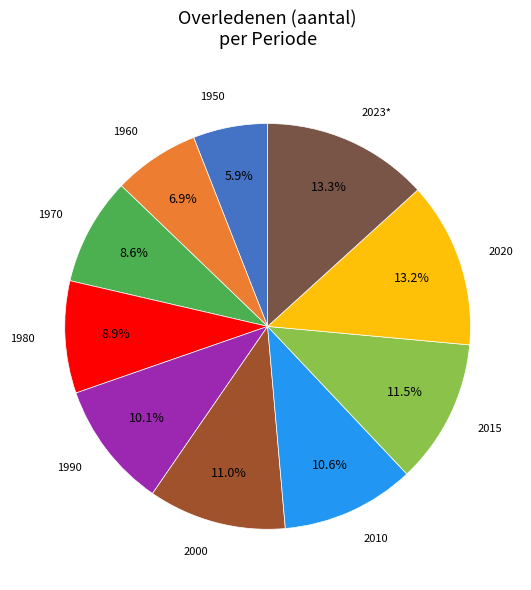

Does any single category account for the majority?

No